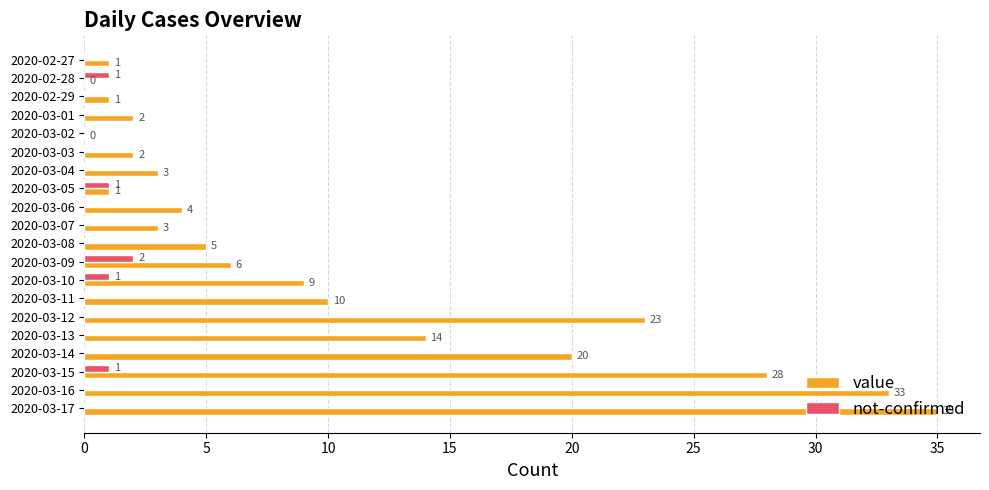

Read the value value at 2020-03-15.

28